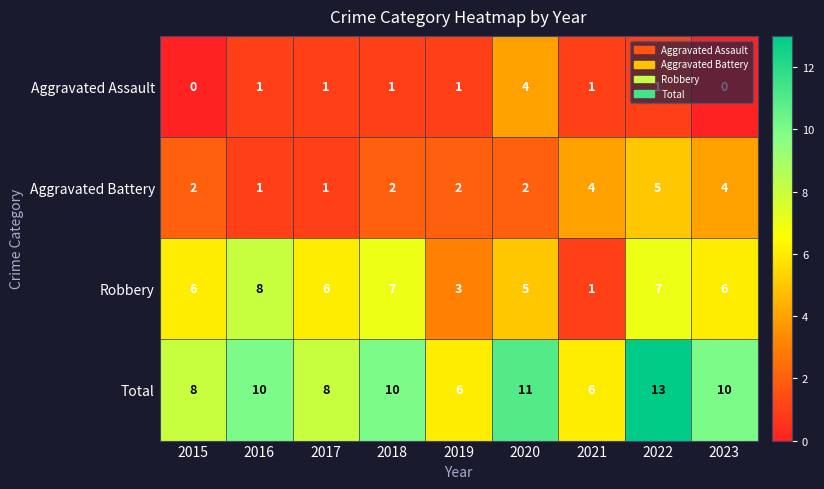

Rank the series by their average value, from highest to lowest.

Total, Robbery, Aggravated Battery, Aggravated Assault